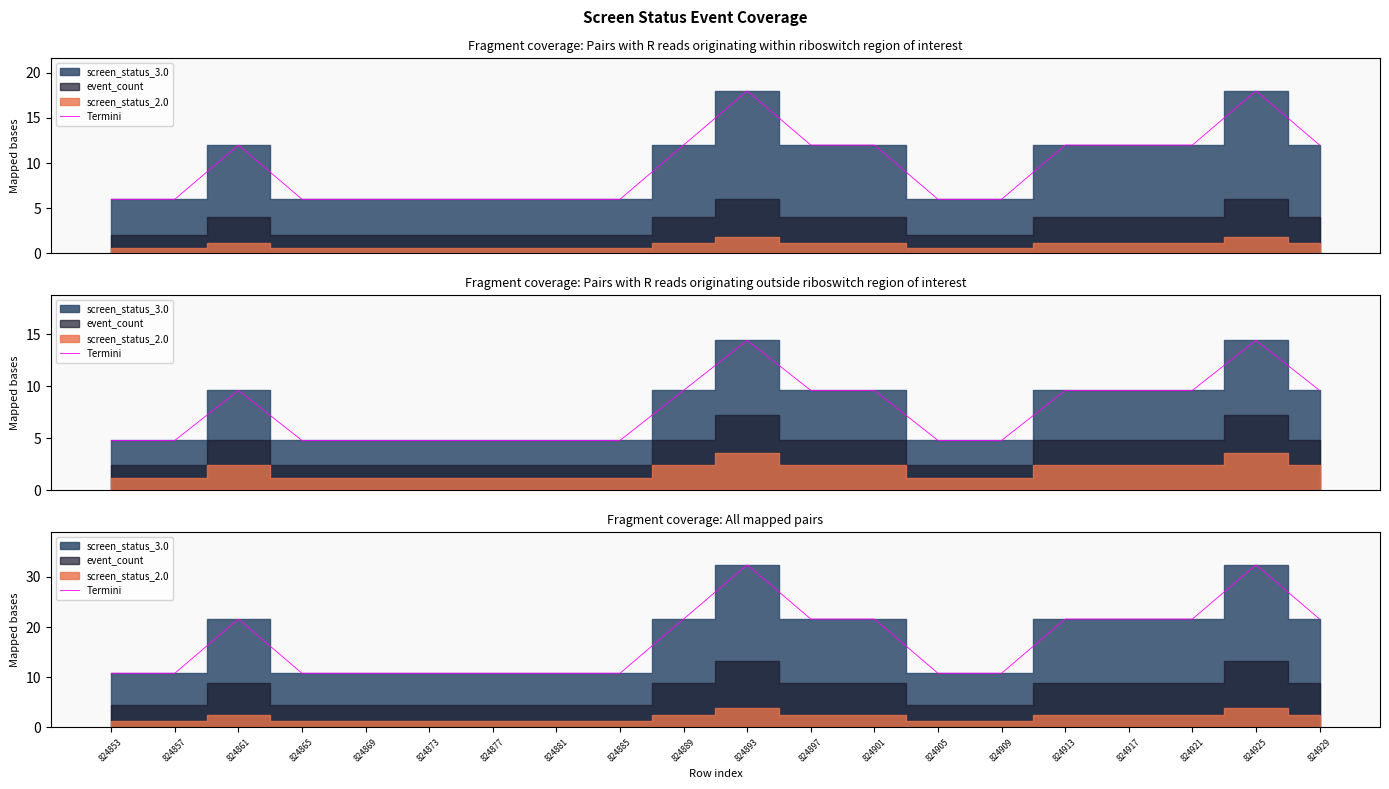

The value at 824897 is 11.3. True or false?

False